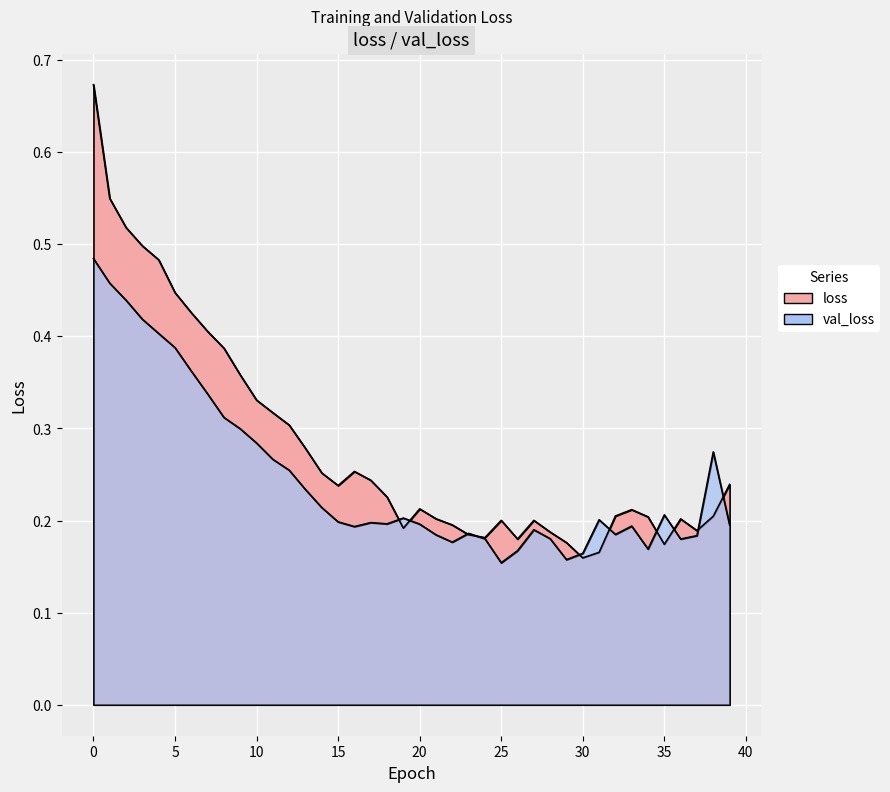

True or false: loss has more than 2 points higher than both neighbors.

True